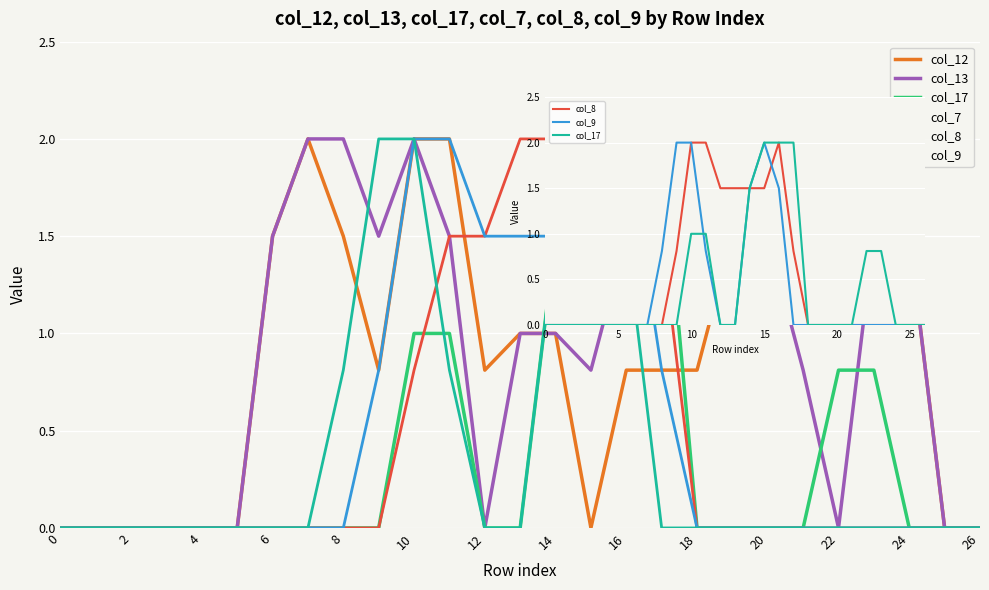

What is the highest value of the col_13 series?

2.0